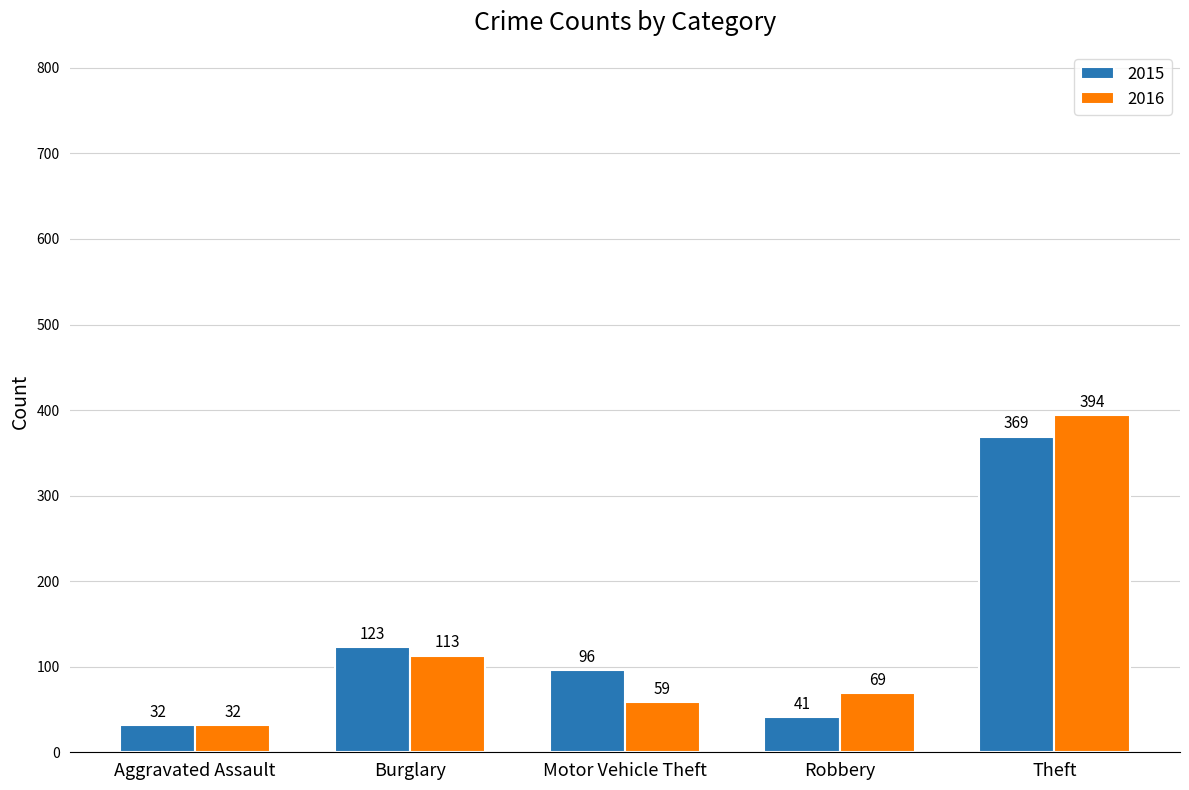

Which category has the lowest value across all series?

Aggravated Assault